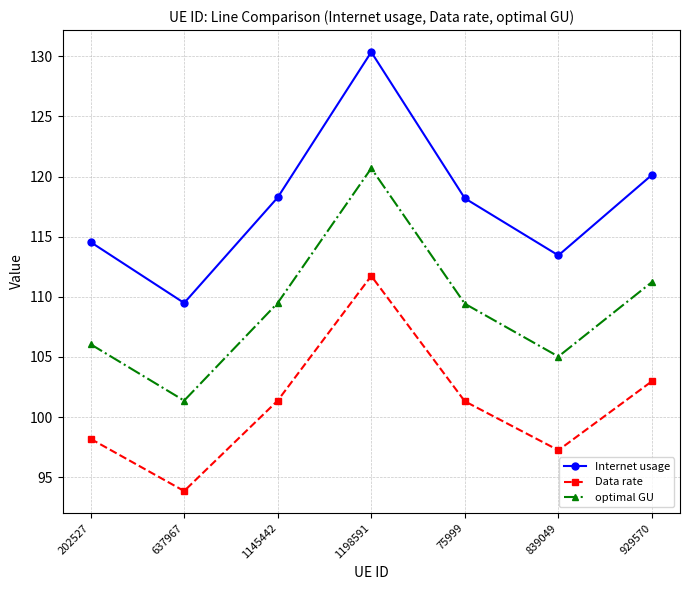

At which category is the sum across all series the highest?

1198591